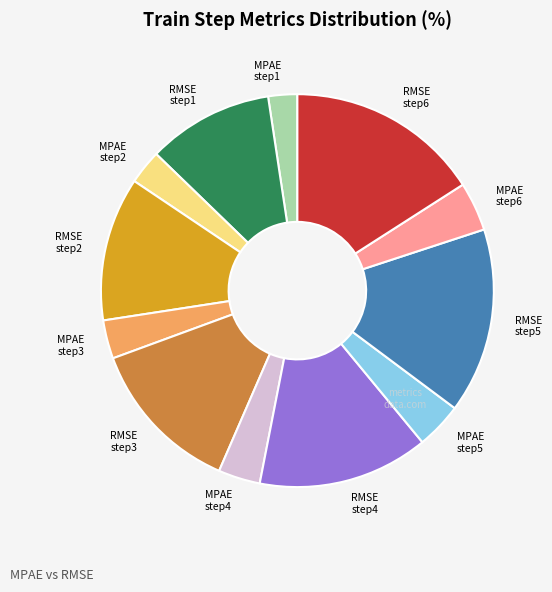

What is the ratio of the value at MPAE step3 to the value at RMSE step2?

0.3